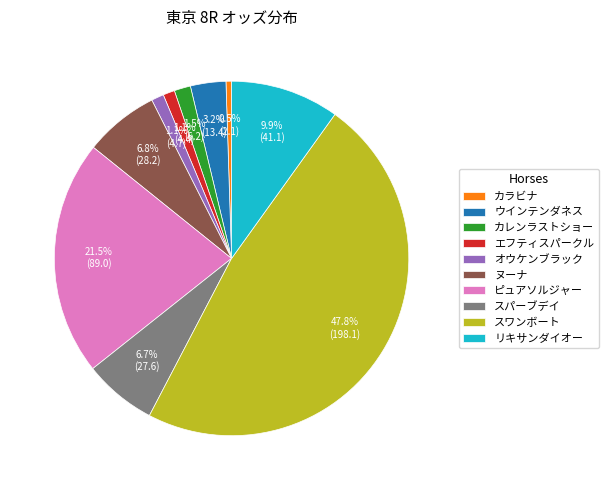

To the nearest percent, what is the difference between the リキサンダイオー and スパーブデイ slice percentages?

3%